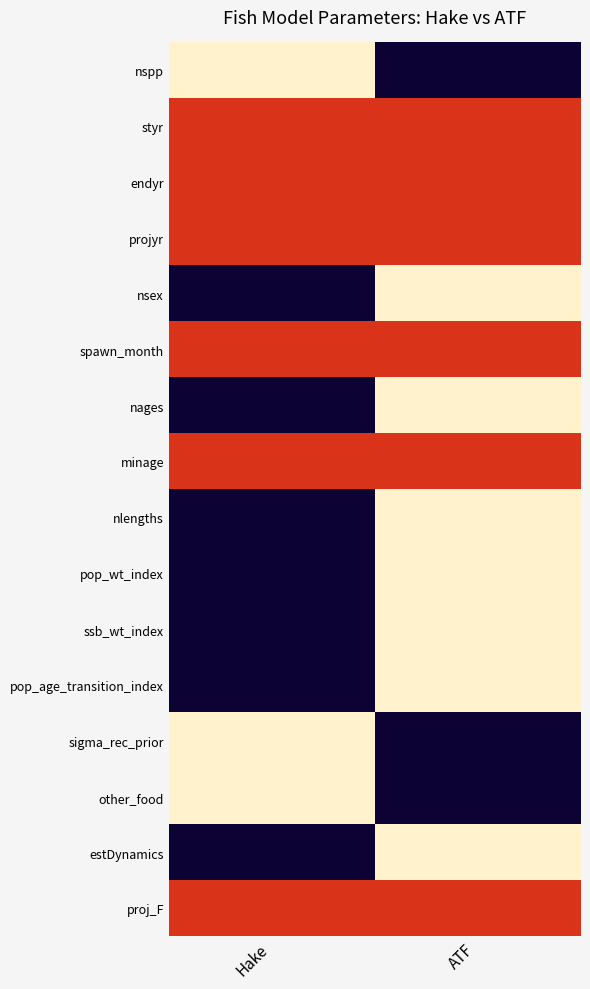

Reading left to right, what are all the values shown in this chart?

nspp: Hake=1.0	ATF=0.0
styr: Hake=0.5	ATF=0.5
endyr: Hake=0.5	ATF=0.5
projyr: Hake=0.5	ATF=0.5
nsex: Hake=0.0	ATF=1.0
spawn_month: Hake=0.5	ATF=0.5
nages: Hake=0.0	ATF=1.0
minage: Hake=0.5	ATF=0.5
nlengths: Hake=0.0	ATF=1.0
pop_wt_index: Hake=0.0	ATF=1.0
ssb_wt_index: Hake=0.0	ATF=1.0
pop_age_transition_index: Hake=0.0	ATF=1.0
sigma_rec_prior: Hake=1.0	ATF=0.0
other_food: Hake=1.0	ATF=0.0
estDynamics: Hake=0.0	ATF=1.0
proj_F: Hake=0.5	ATF=0.5